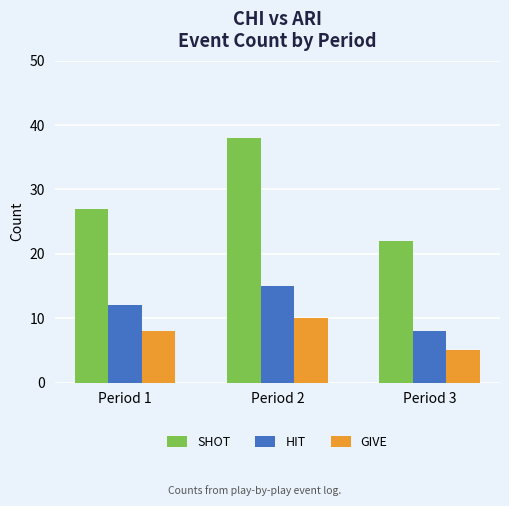

How many bars are there in each group?

3